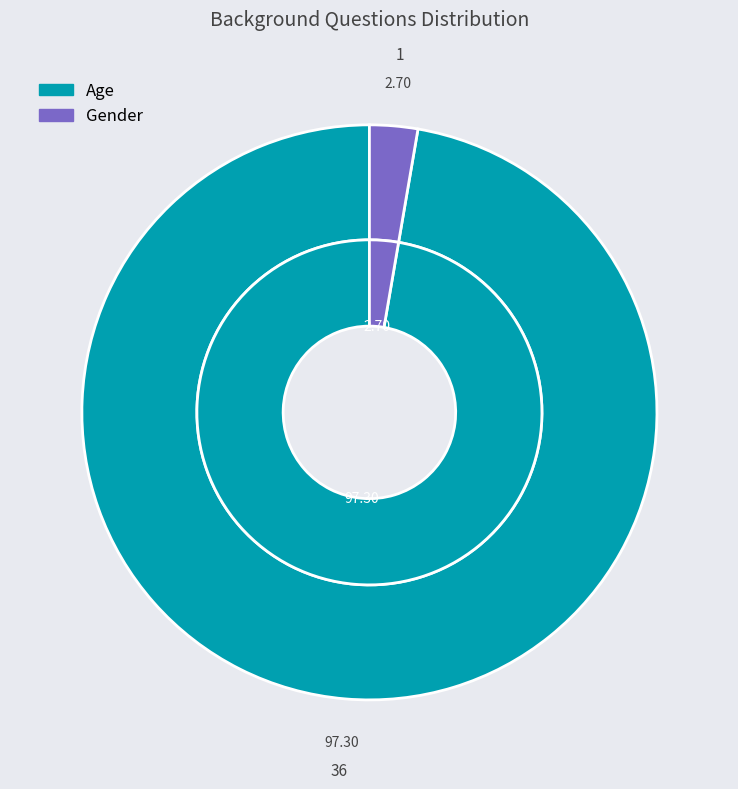

True or false: Age accounts for 99% of the total.

False